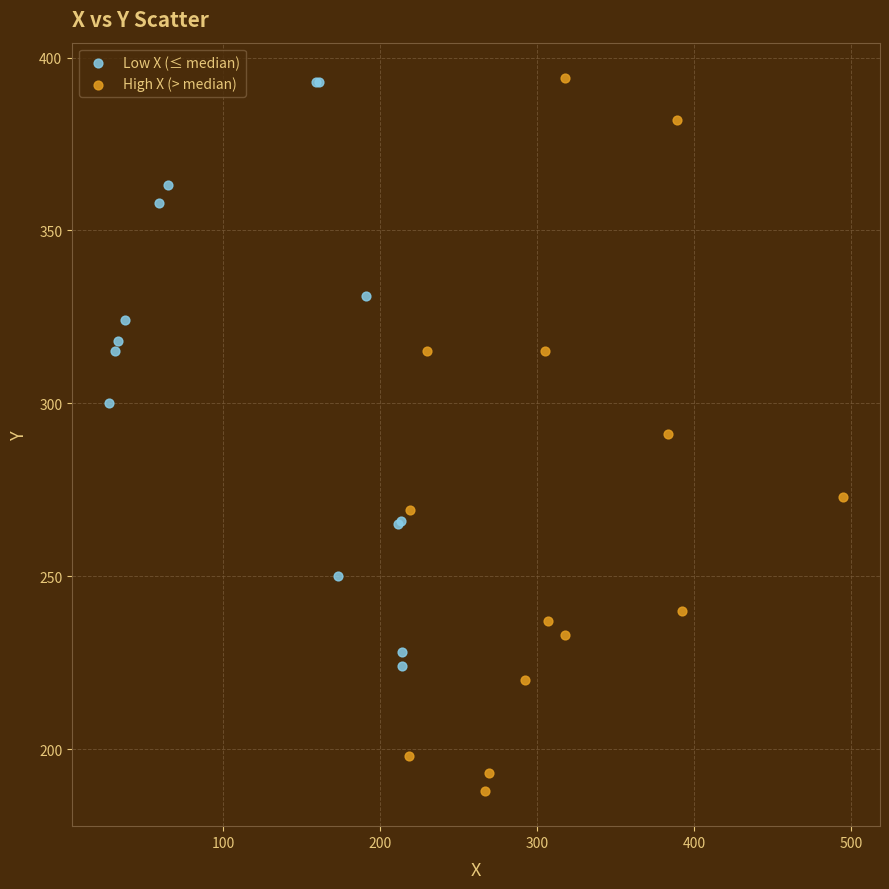

Which series contains the lowest Y value?

High X (> median)